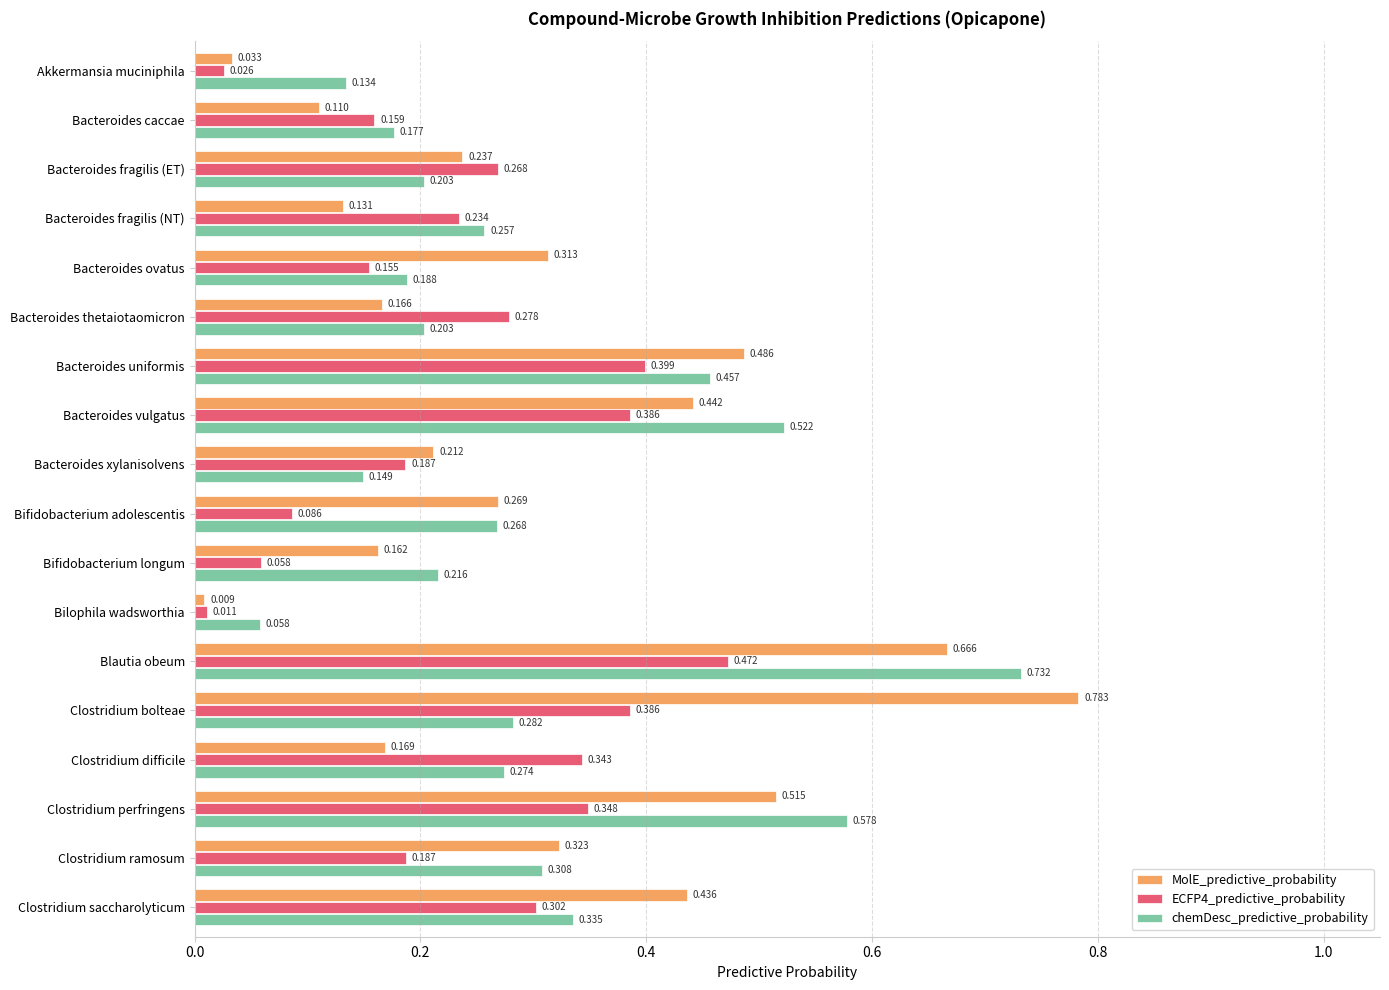

Which series changed the most between Bacteroides xylanisolvens and Clostridium bolteae?

MolE_predictive_probability